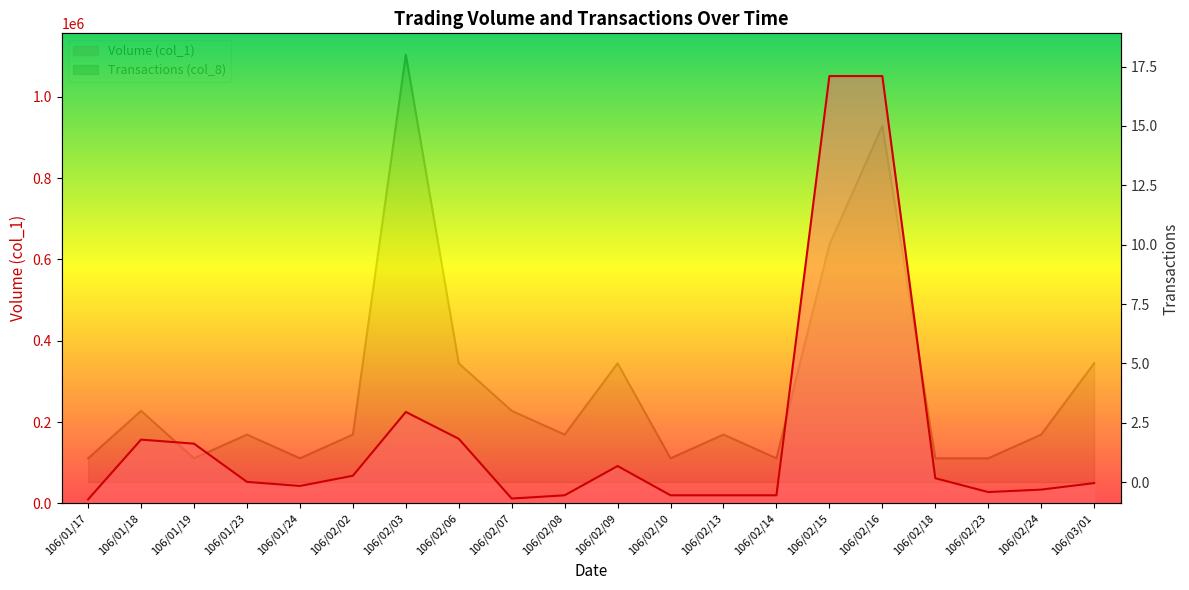

At which label is Volume (col_1) closest to 530500?

106/02/03